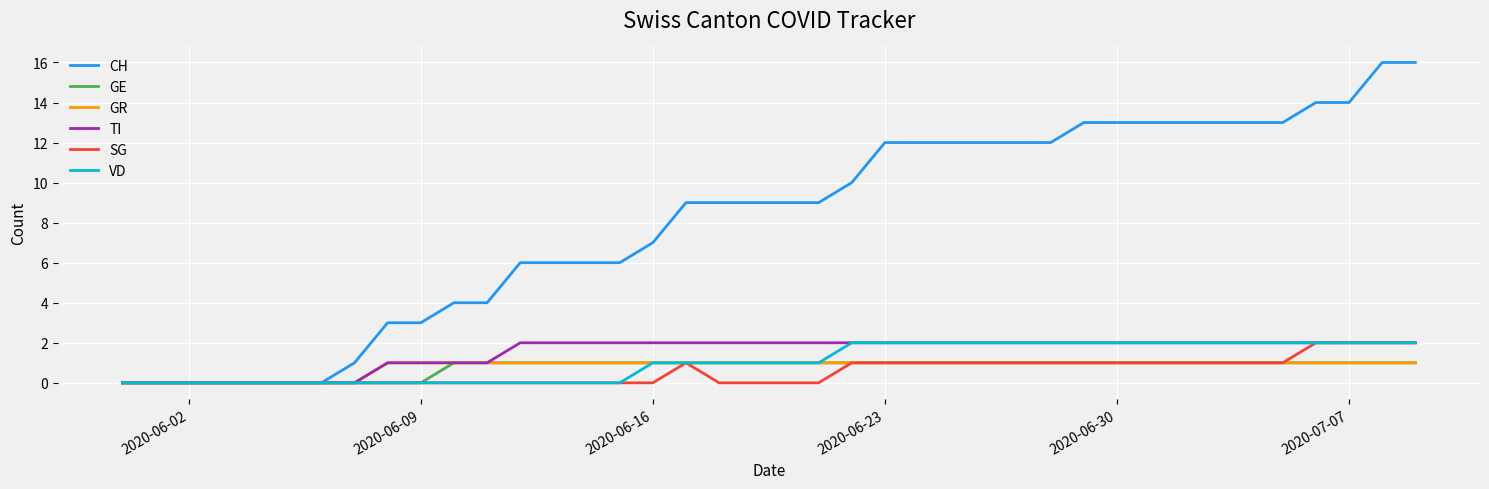

Which series has the largest range (max minus min)?

CH